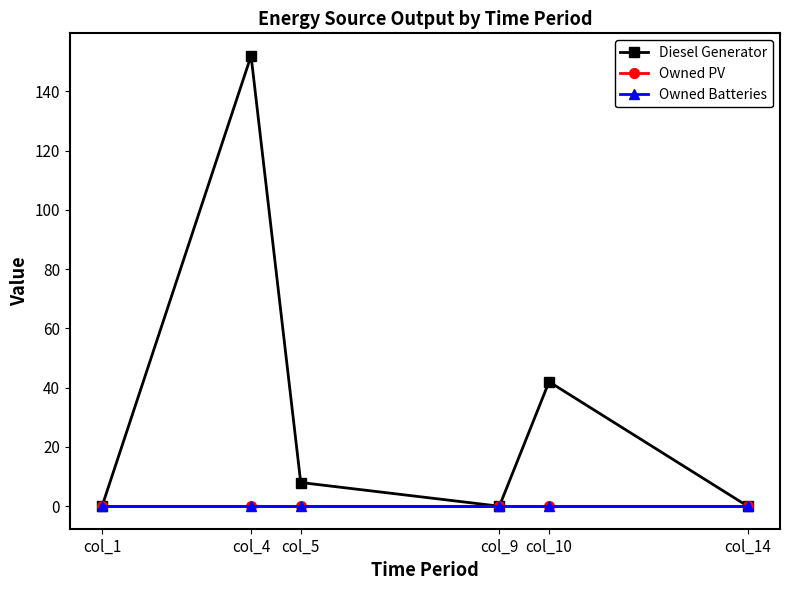

Which series has the largest total across all categories?

Diesel Generator